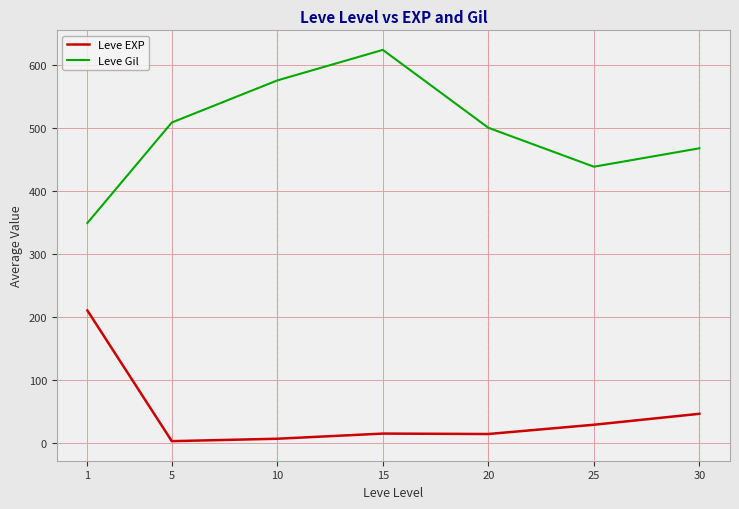

Which series has the widest spread of values?

Leve Gil